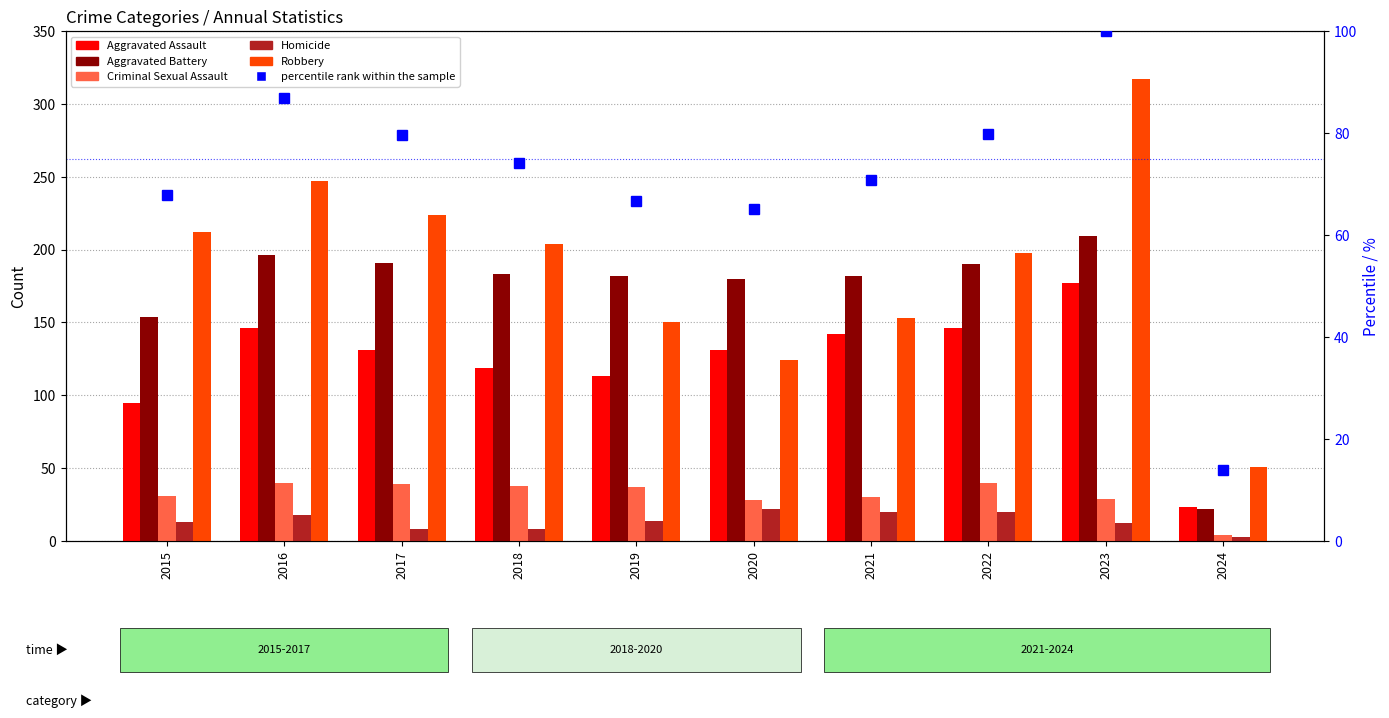

What value does the percentile rank within the sample series have at 2024?

13.8